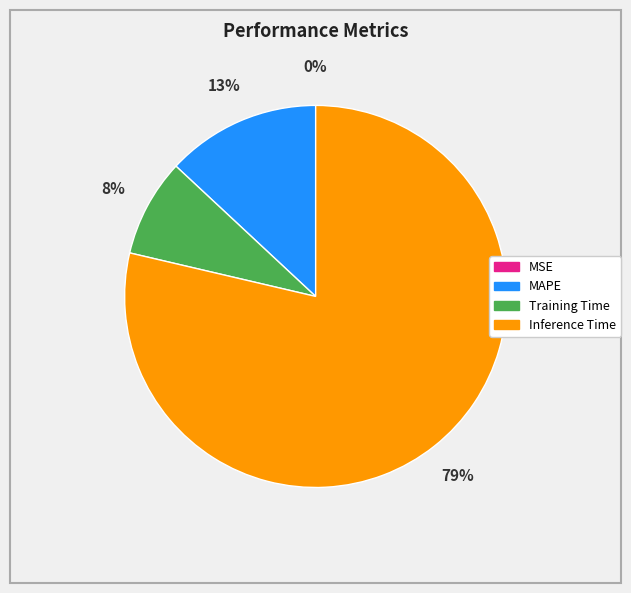

To the nearest percent, what is the average slice percentage?

25%